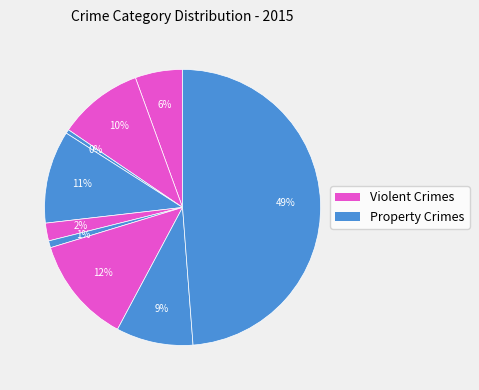

How many slices are in this pie chart?

9